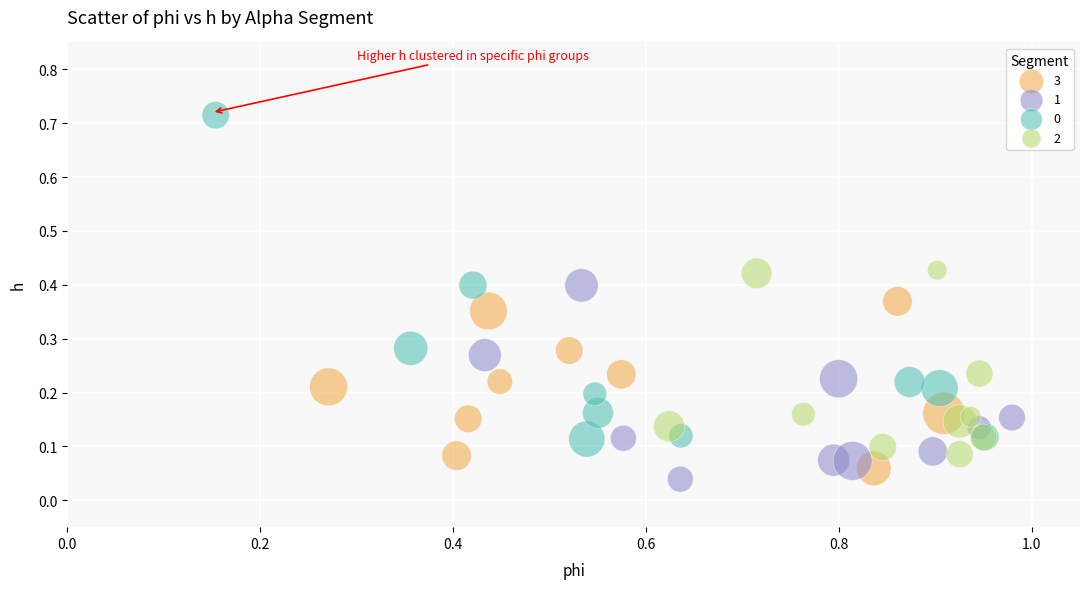

Which series contains the lowest Y value?

1